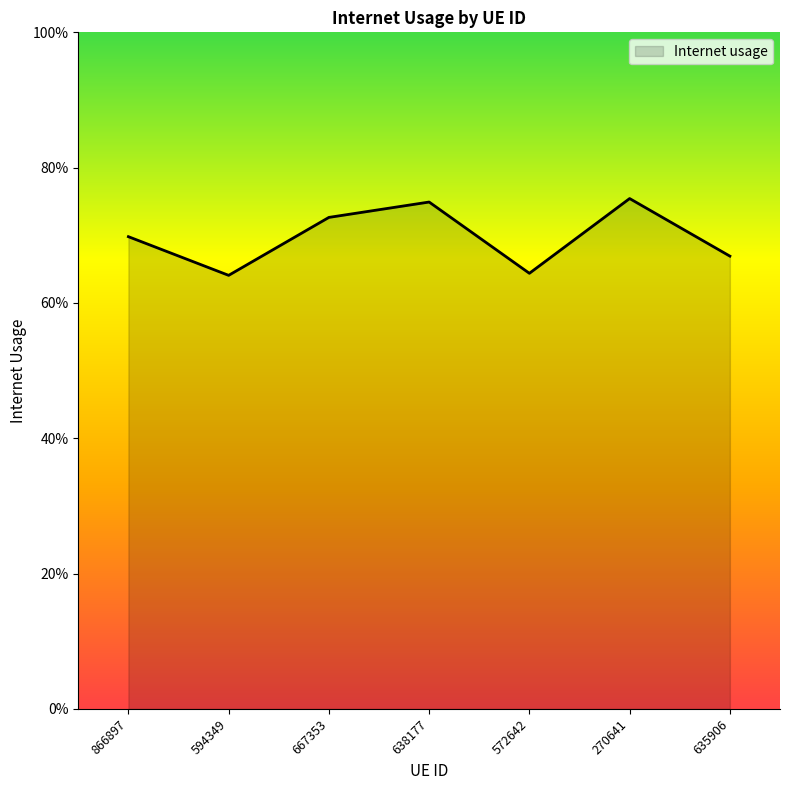

What is the greatest value displayed?

0.8